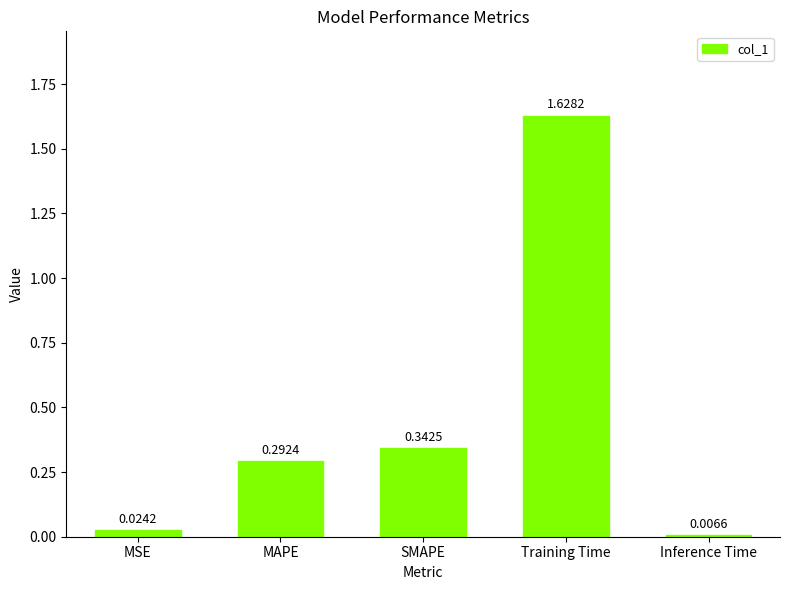

What is the sum of all values?

2.3